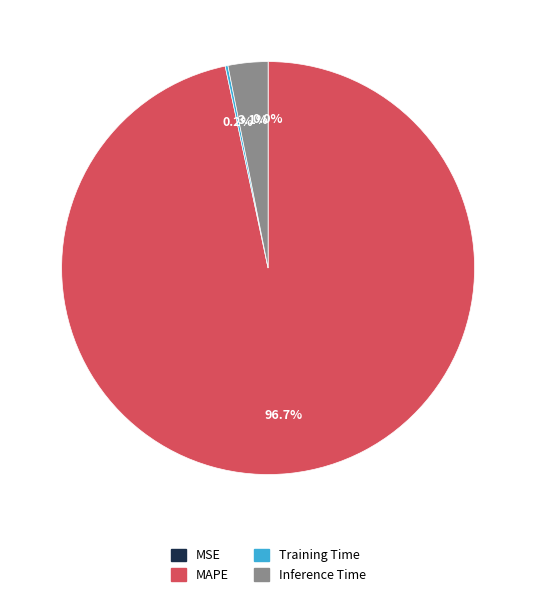

What is the largest slice in the pie chart?

MAPE